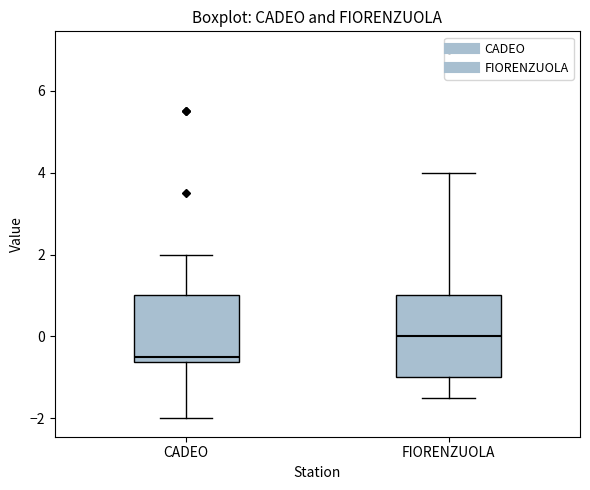

Reading left to right, transcribe this box plot: for each box, give where its median line is, the range the box spans, and where its two whiskers end, as read against the y-axis. The values are not printed on the chart, so give them approximately, as read against the axis.

CADEO: median -0.4, box -0.6 to 1.0, whiskers -2.0 to 2.0
FIORENZUOLA: median 0.0, box -1.0 to 1.0, whiskers -1.4 to 4.0